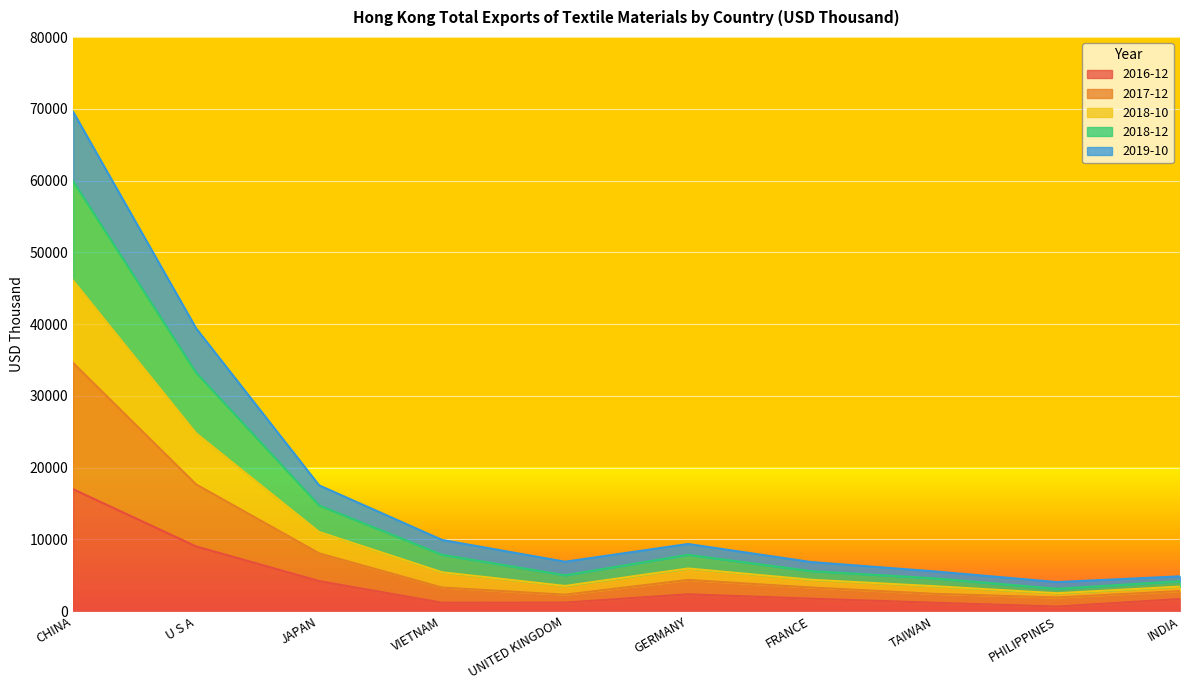

Where is 2018-12 nearest to the value 31522?

U S A